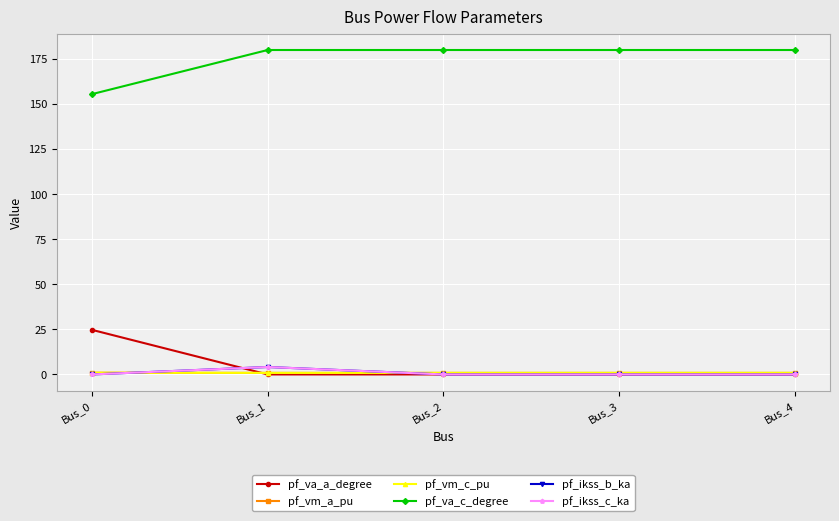

Does the chart have visible grid lines?

Yes